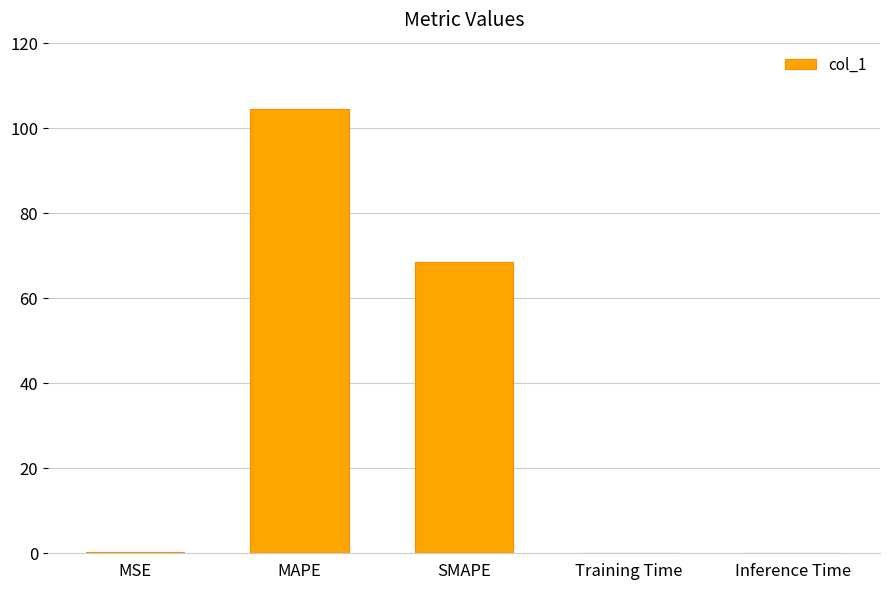

Read the value at SMAPE.

68.6